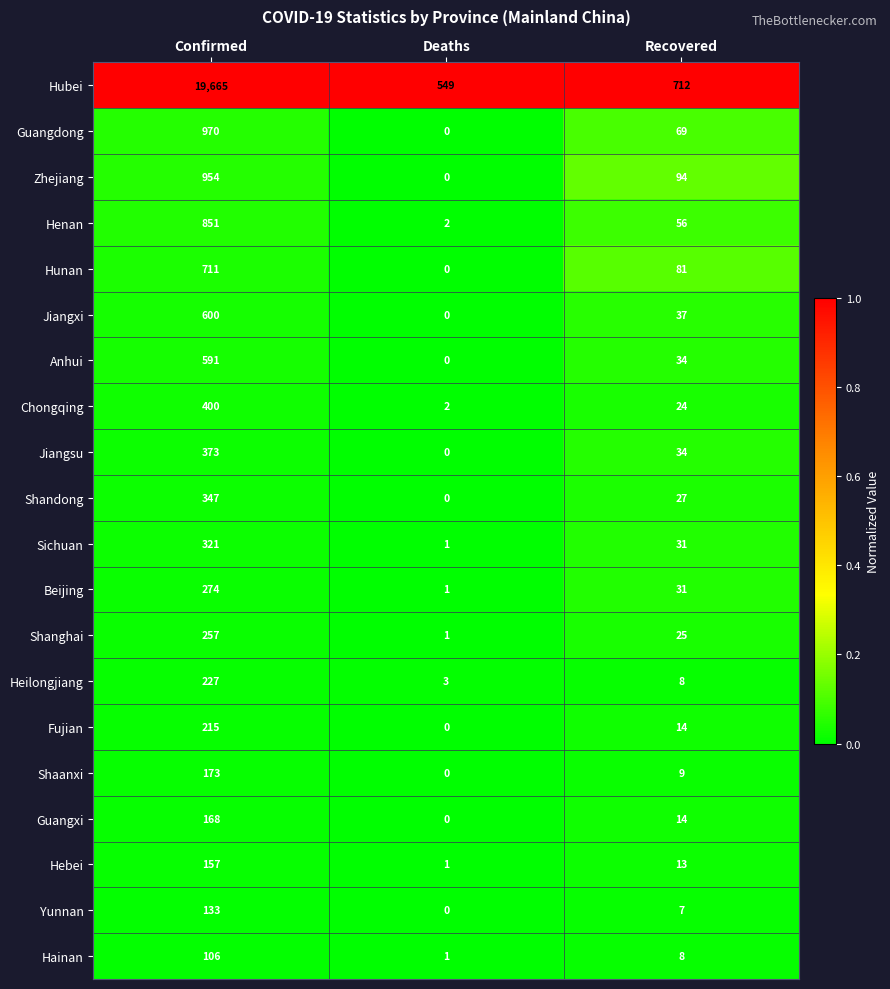

The Sichuan series shows 2 at Deaths. True or false?

False